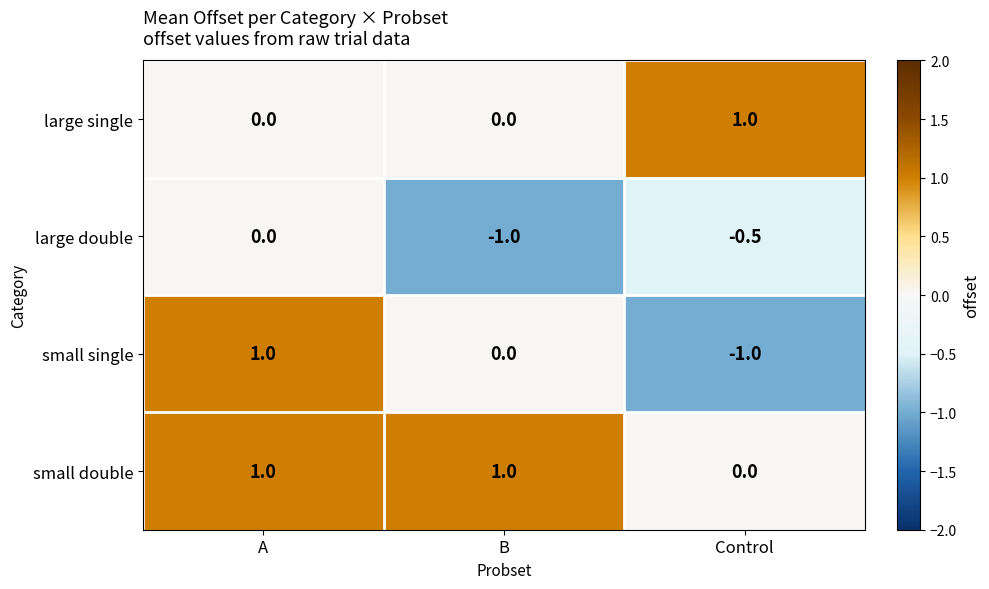

Which series has the widest spread of values?

small single